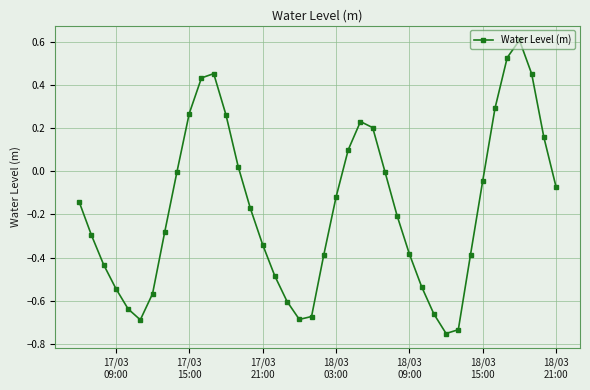

True or false: there are more than 2 points higher than both neighbors.

True